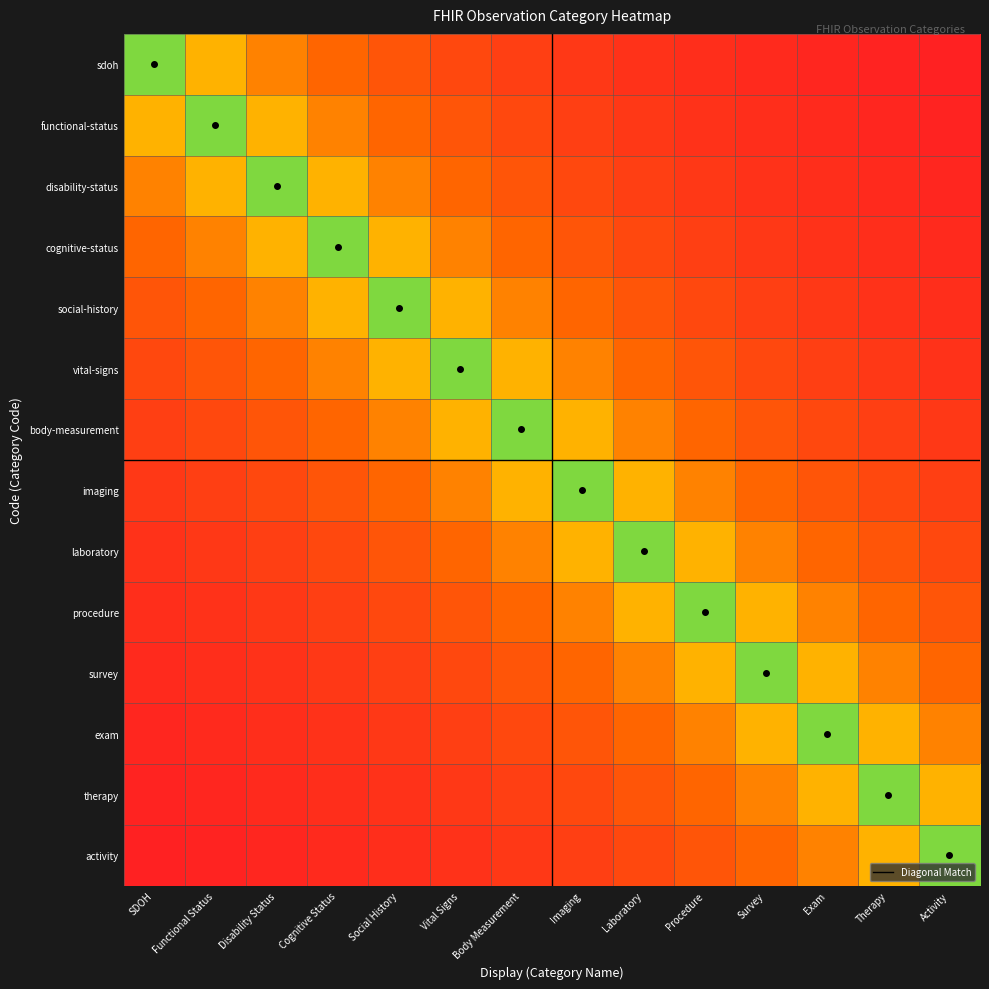

What is the total value across all series at Procedure?

5.9